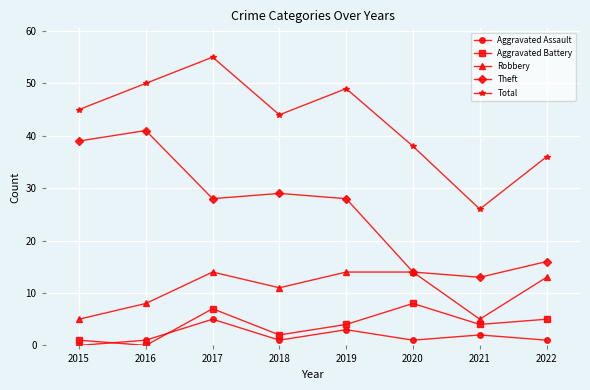

Which series ends up on top after the final intersection of Aggravated Battery and Aggravated Assault?

Aggravated Battery